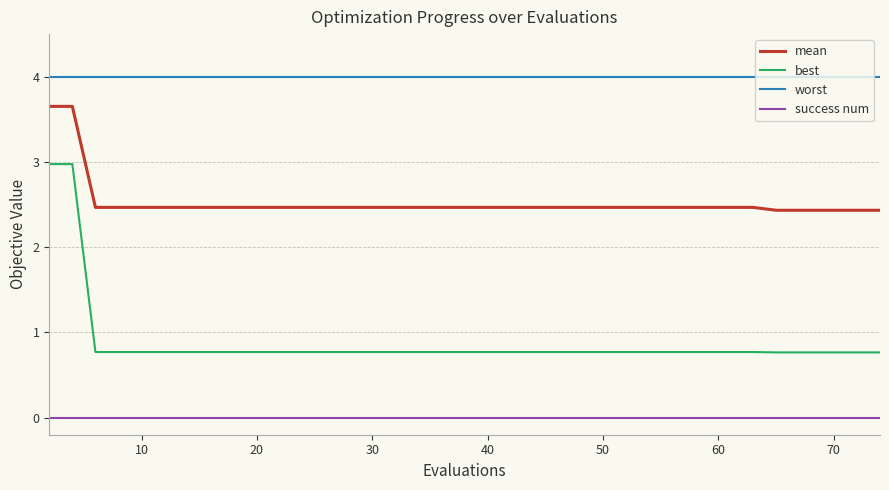

What is the average value of the mean series?

2.5